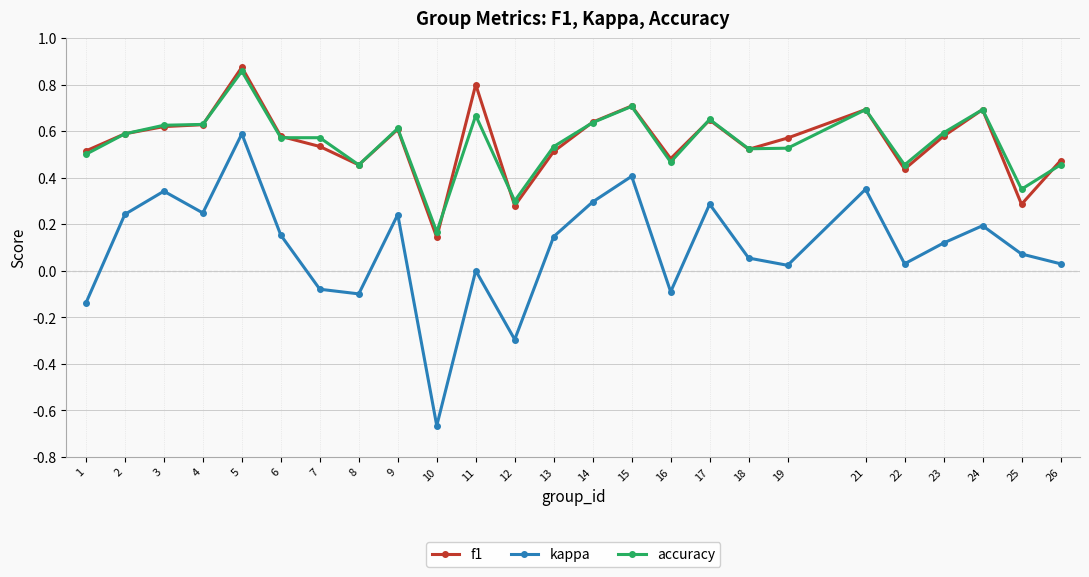

Which series has the largest range (max minus min)?

kappa